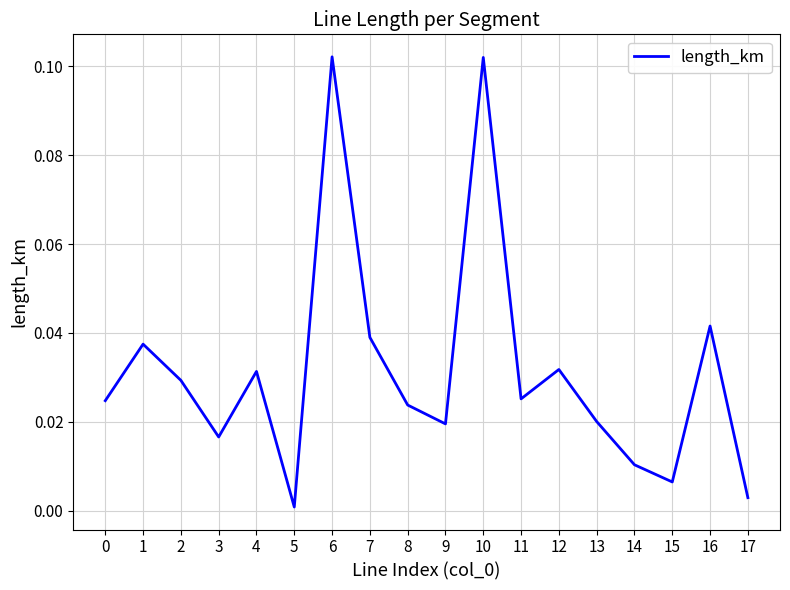

Which has a higher value, 6 or 7?

6